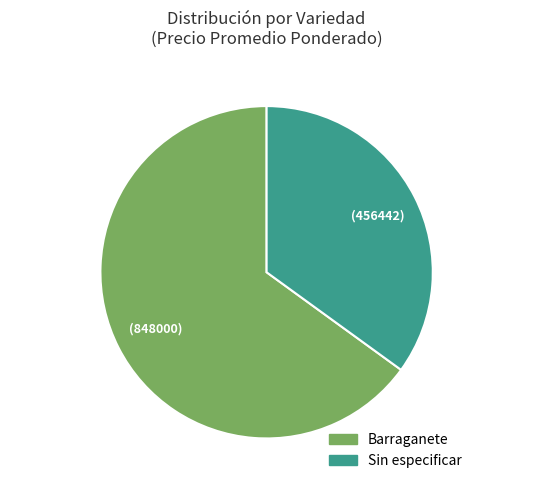

Is there any slice that represents more than half of the pie?

Yes